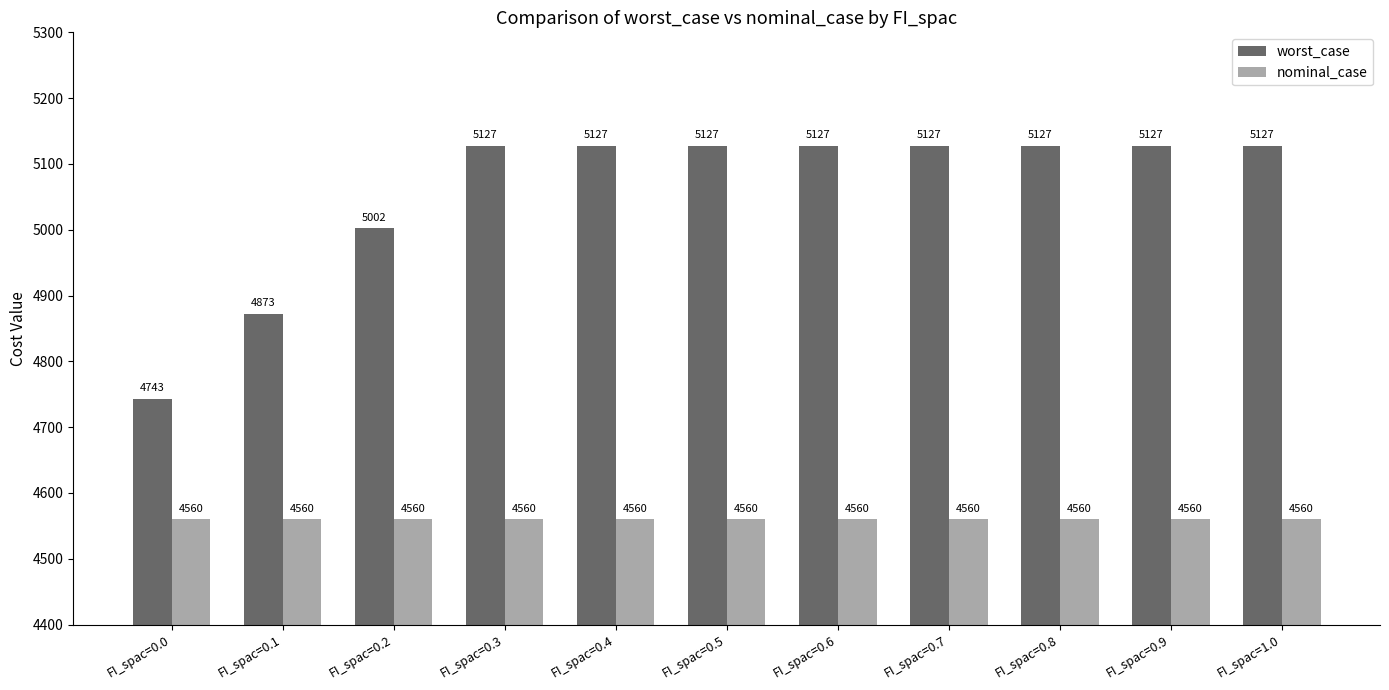

The value of nominal_case at FI_spac=0.1 is 961.9. True or false?

False